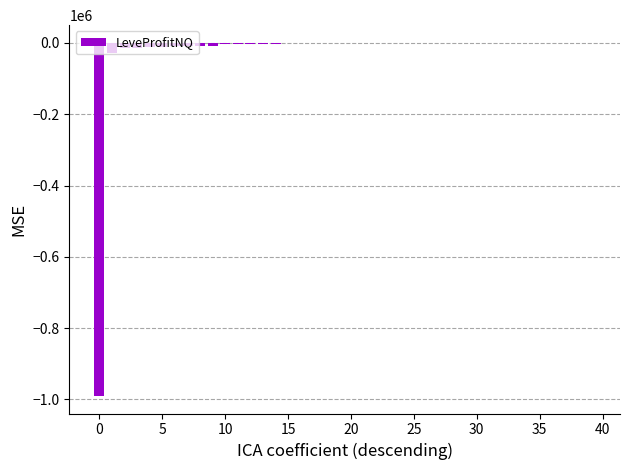

What is the sum of all values?

-1136022.1